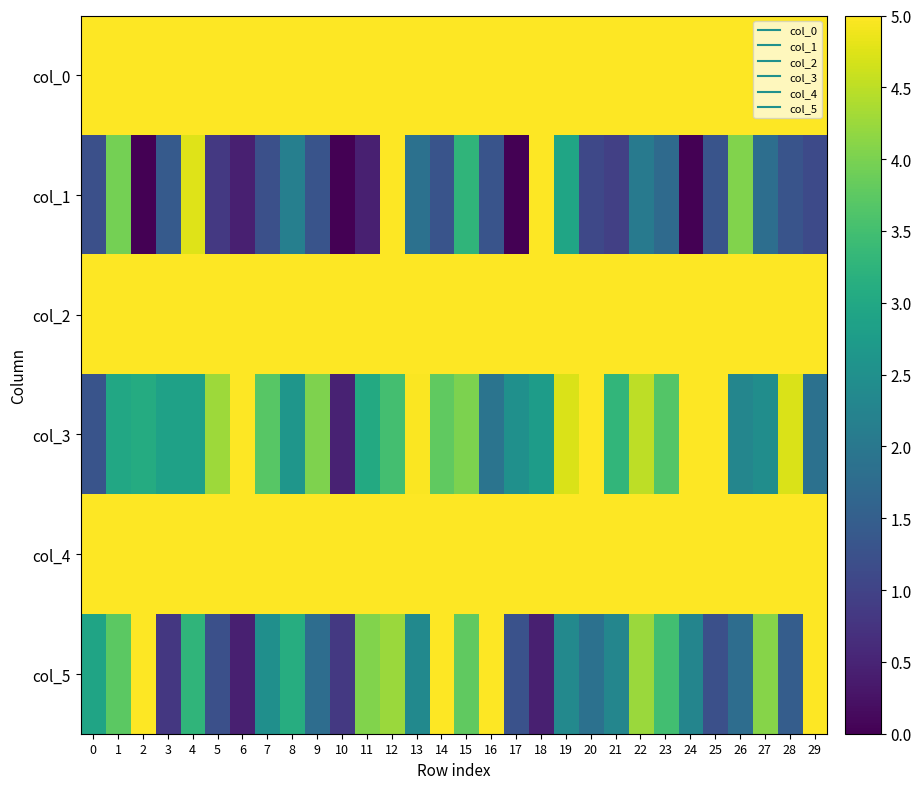

Rank the series by their maximum value, from lowest to highest.

col_3, col_1, col_5, col_2, col_4, col_0